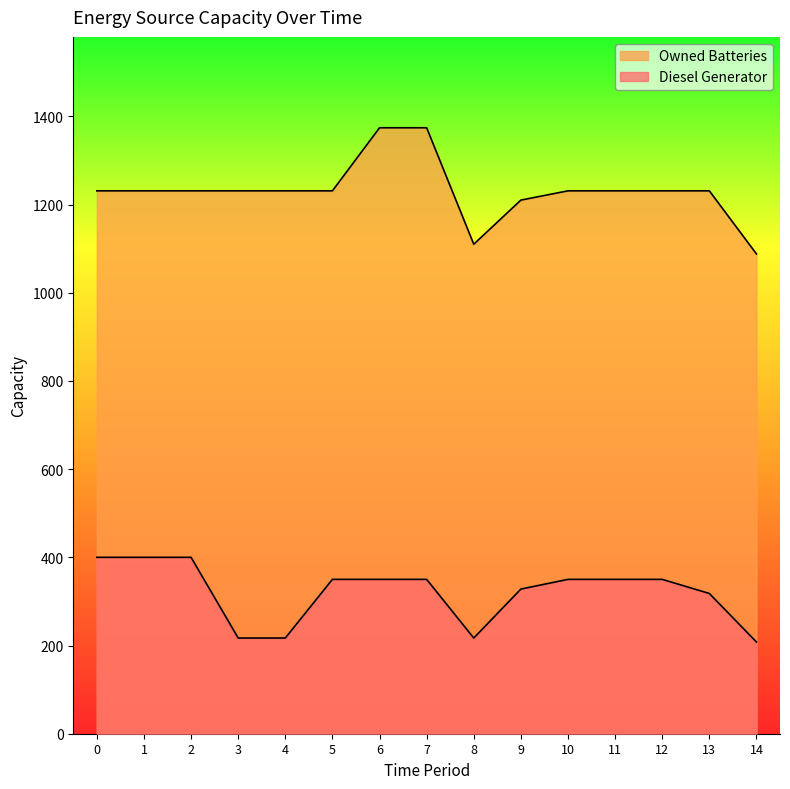

List the labels in order of Diesel Generator value, smallest first.

14, 3, 4, 8, 13, 9, 5, 6, 7, 10, 11, 12, 0, 1, 2